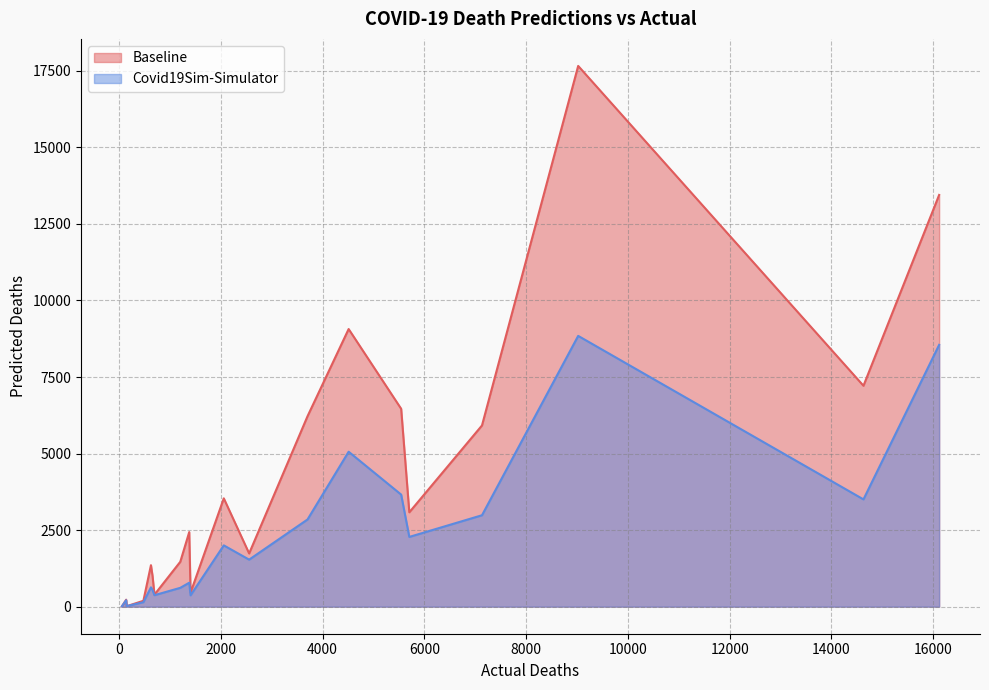

Which series has the widest spread of values?

Baseline